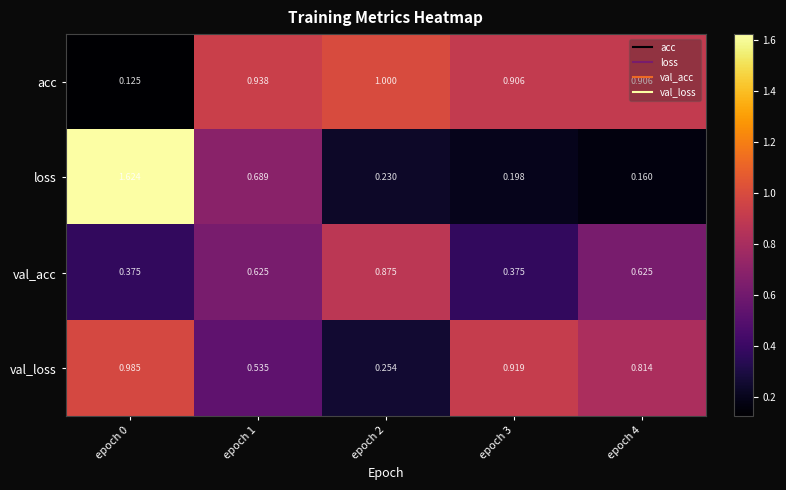

Rank the series by their maximum value, from highest to lowest.

loss, acc, val_loss, val_acc